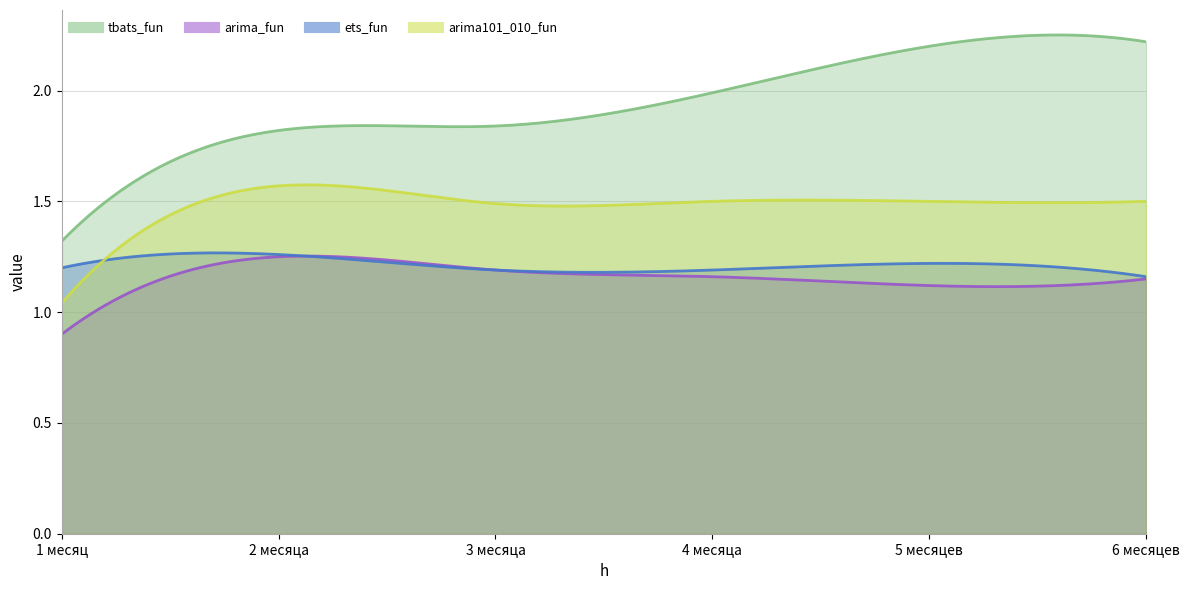

True or false: arima_fun and ets_fun cross at least once.

False